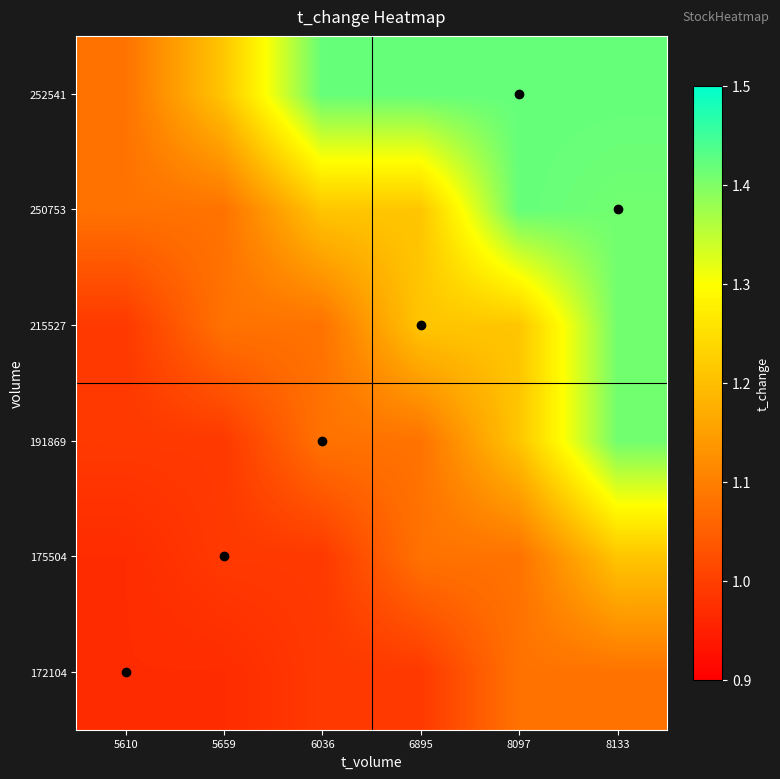

List the series in order of their peak value, highest first.

250753, 252541, 191869, 215527, 175504, 172104